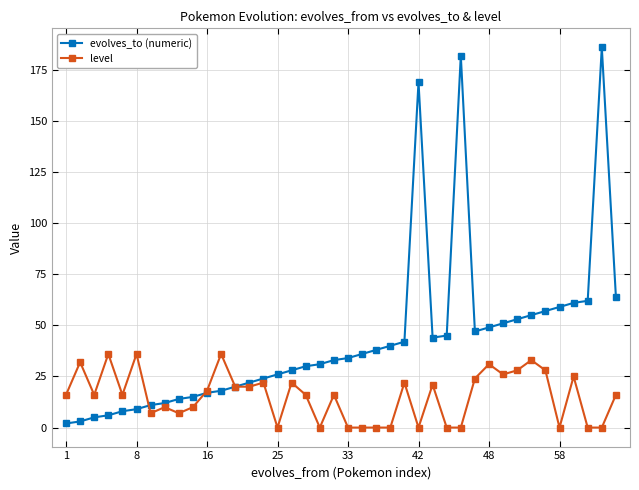

What are all the series names shown in the legend?

evolves_to (numeric), level